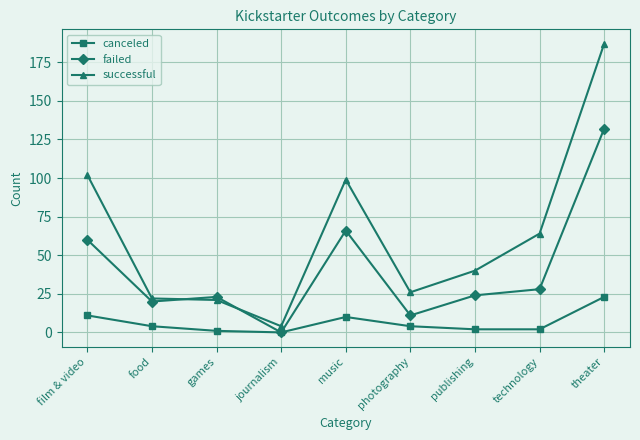

Rank the series by their average value, from lowest to highest.

canceled, failed, successful